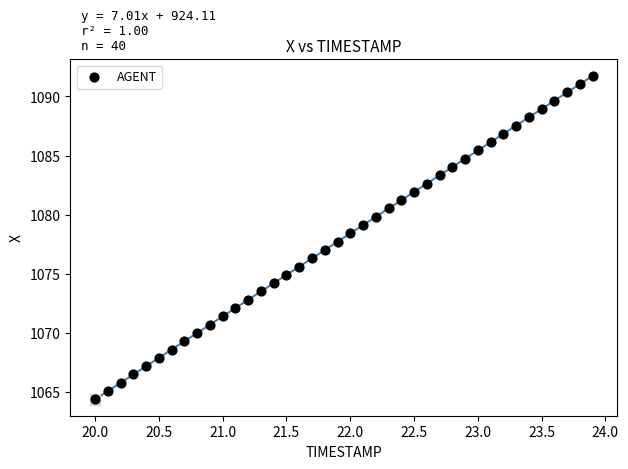

What is the range of Y values (max minus min)?

27.4